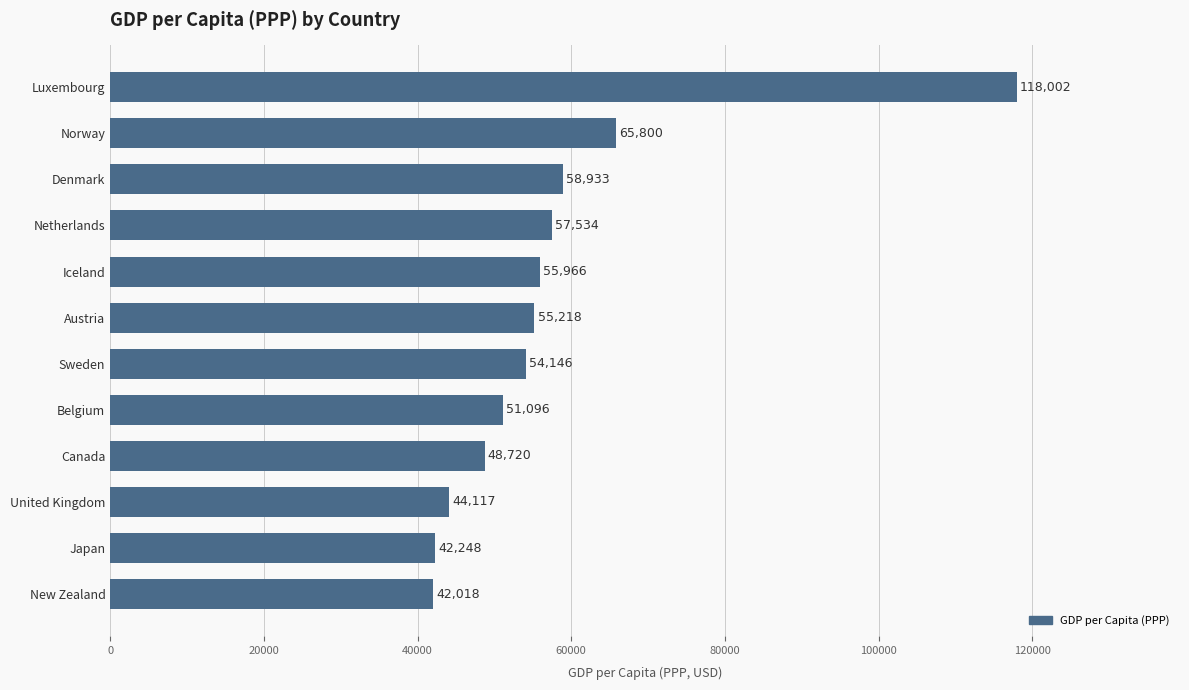

The value at Canada is 48720.4. True or false?

True